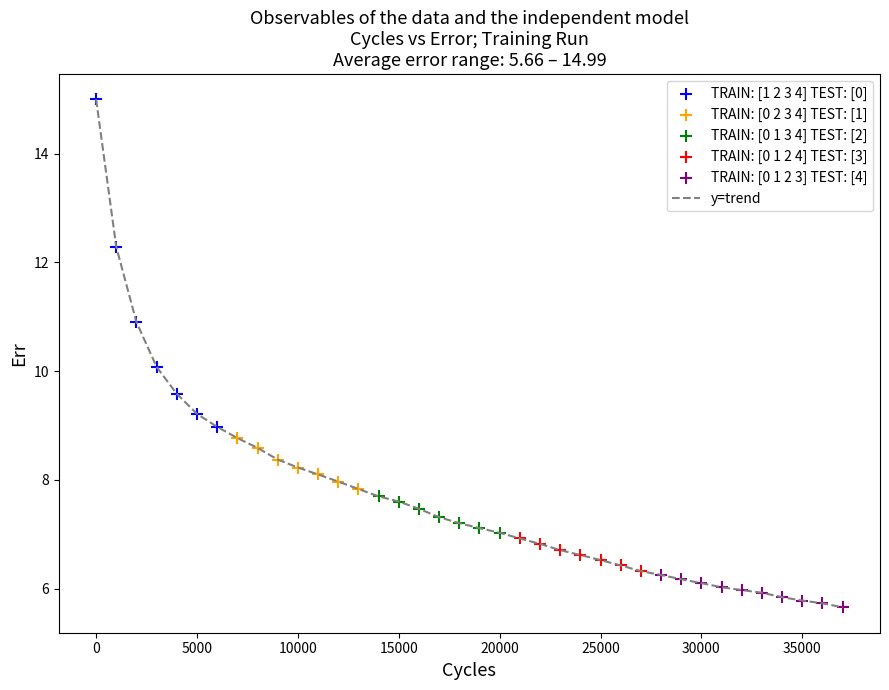

What is the difference between the maximum and minimum values?

9.3